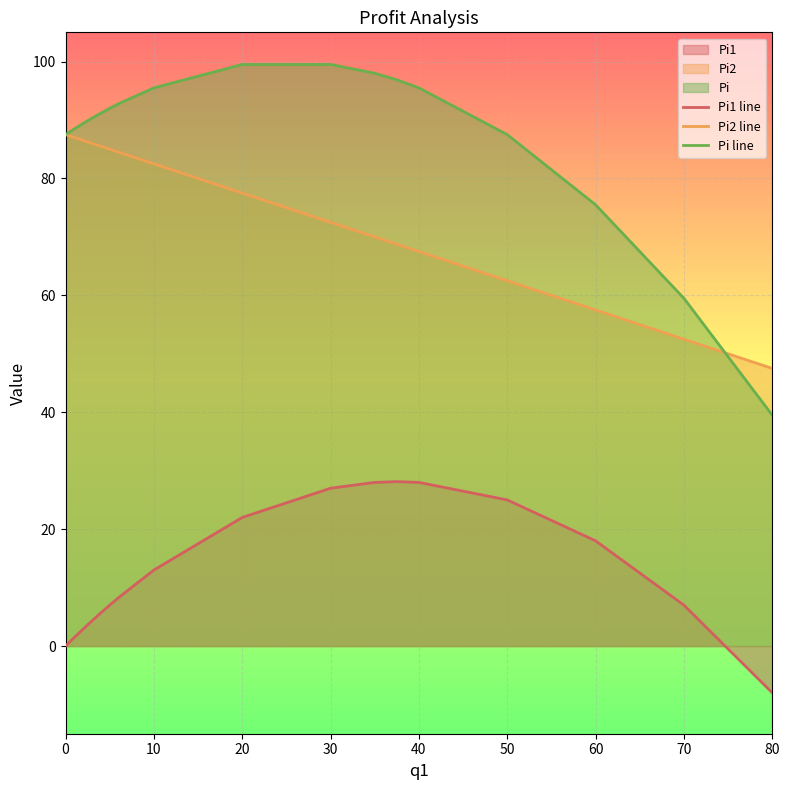

Reading left to right, extract all data points from this chart.

Pi1 line: 0.0	1.5	2.9	4.3	5.7	7.0	8.3	13.0	22.0	27.0	28.0	28.1	28.0	25.0	18.0	7.0	-8.0
Pi2 line: 87.5	87.0	86.5	86.0	85.5	85.0	84.5	82.5	77.5	72.5	70.0	68.8	67.5	62.5	57.5	52.5	47.5
Pi line: 87.5	88.5	89.4	90.3	91.2	92.0	92.8	95.5	99.5	99.5	98.0	96.9	95.5	87.5	75.5	59.5	39.5